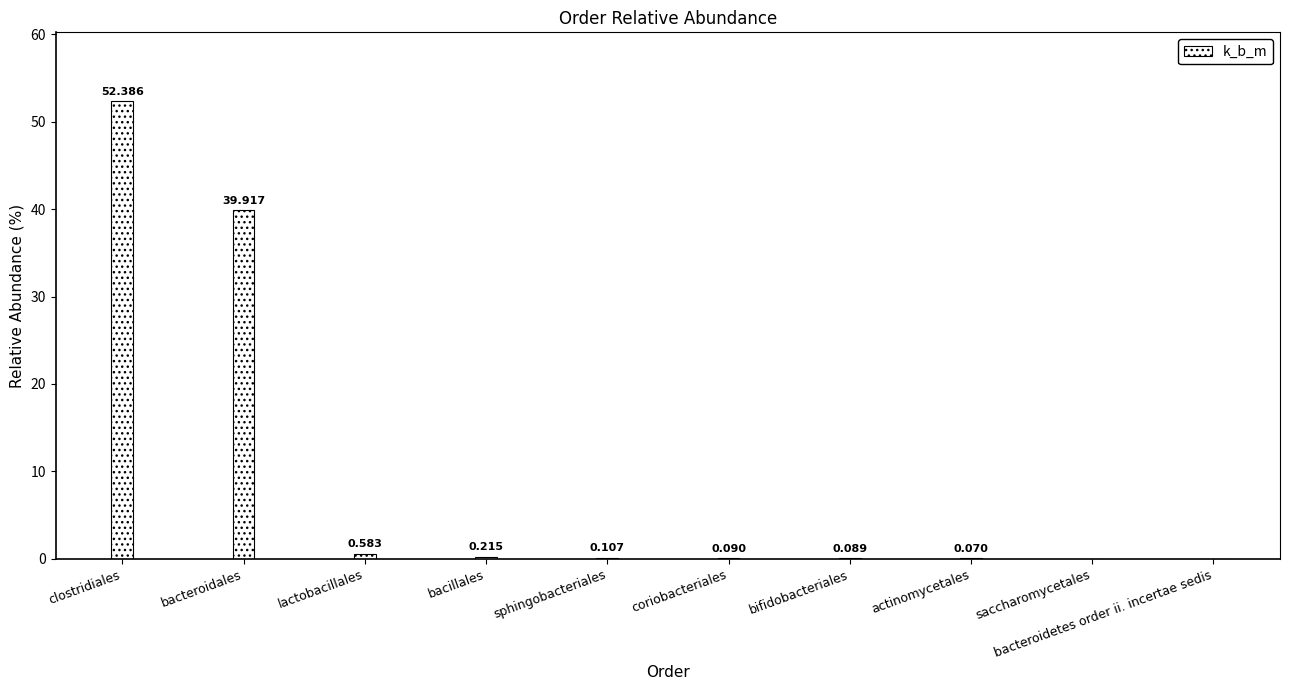

At which label is the value closest to 26?

bacteroidales